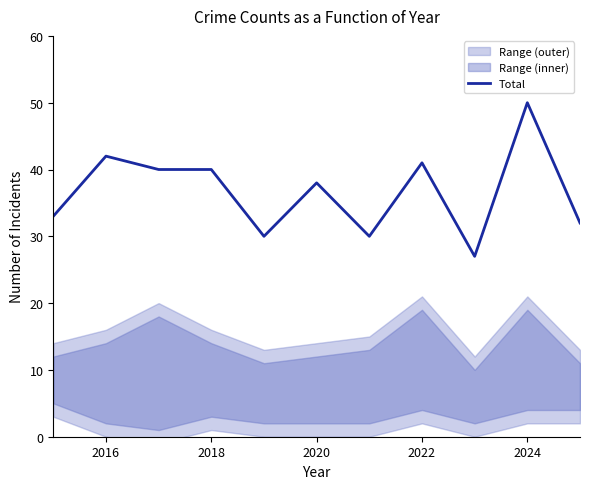

The value of Total at 2022 is 41. True or false?

True